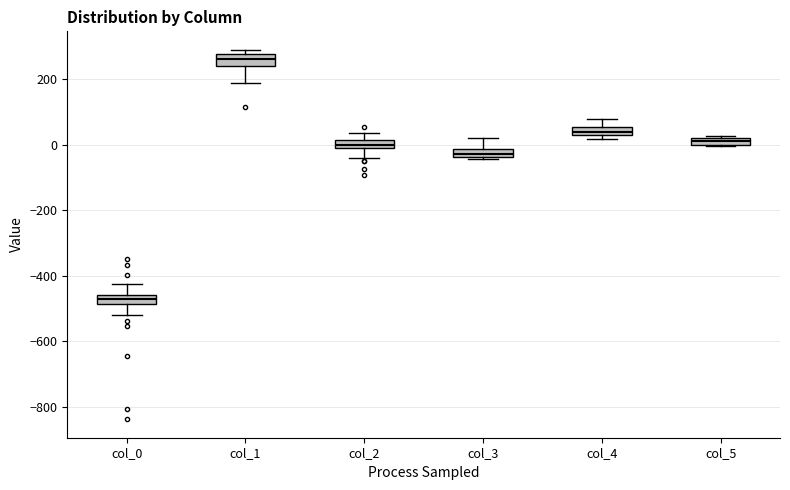

Where is the lower edge of the box for col_4 on the y-axis? The values are not printed on the chart, so give them approximately, as read against the axis.

20